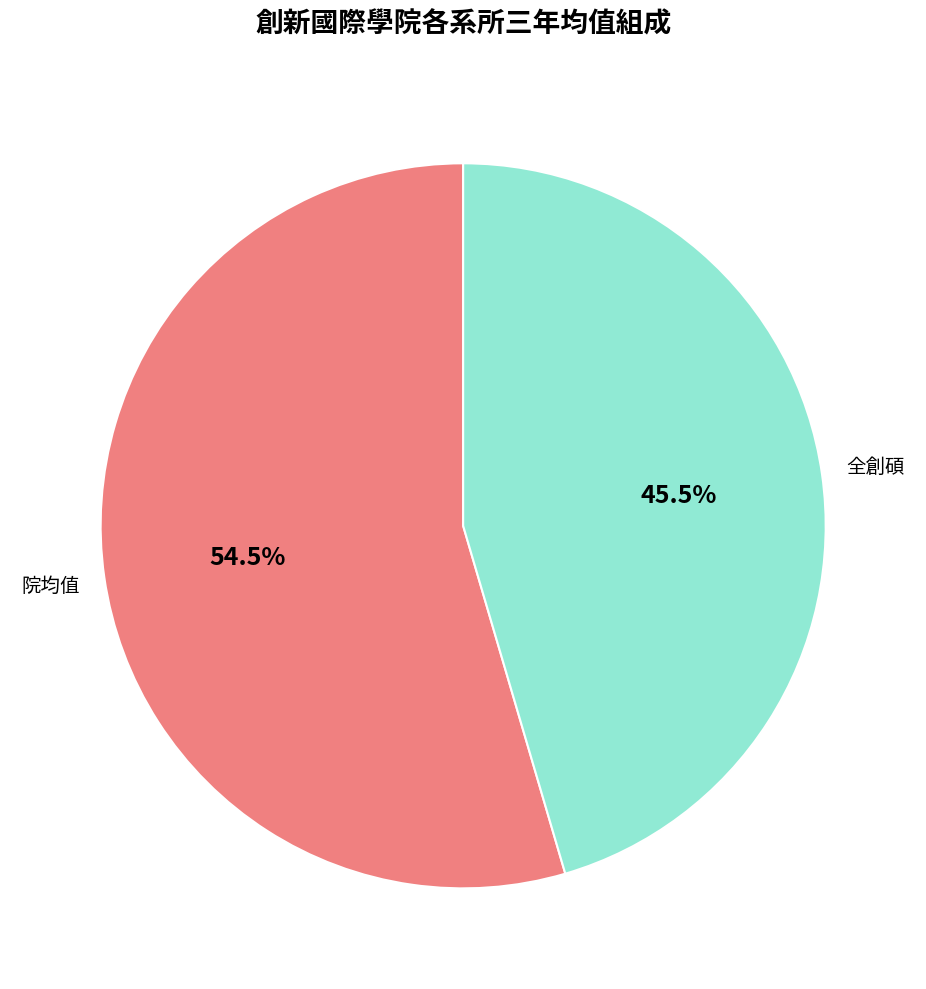

Does any single category account for the majority?

Yes